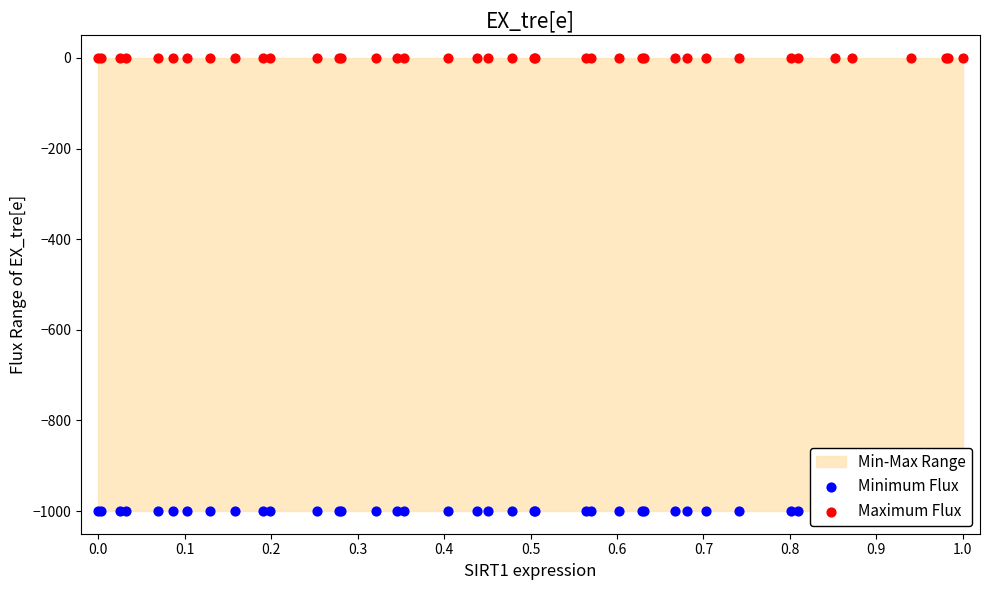

Which series has the largest total across all categories?

Maximum Flux